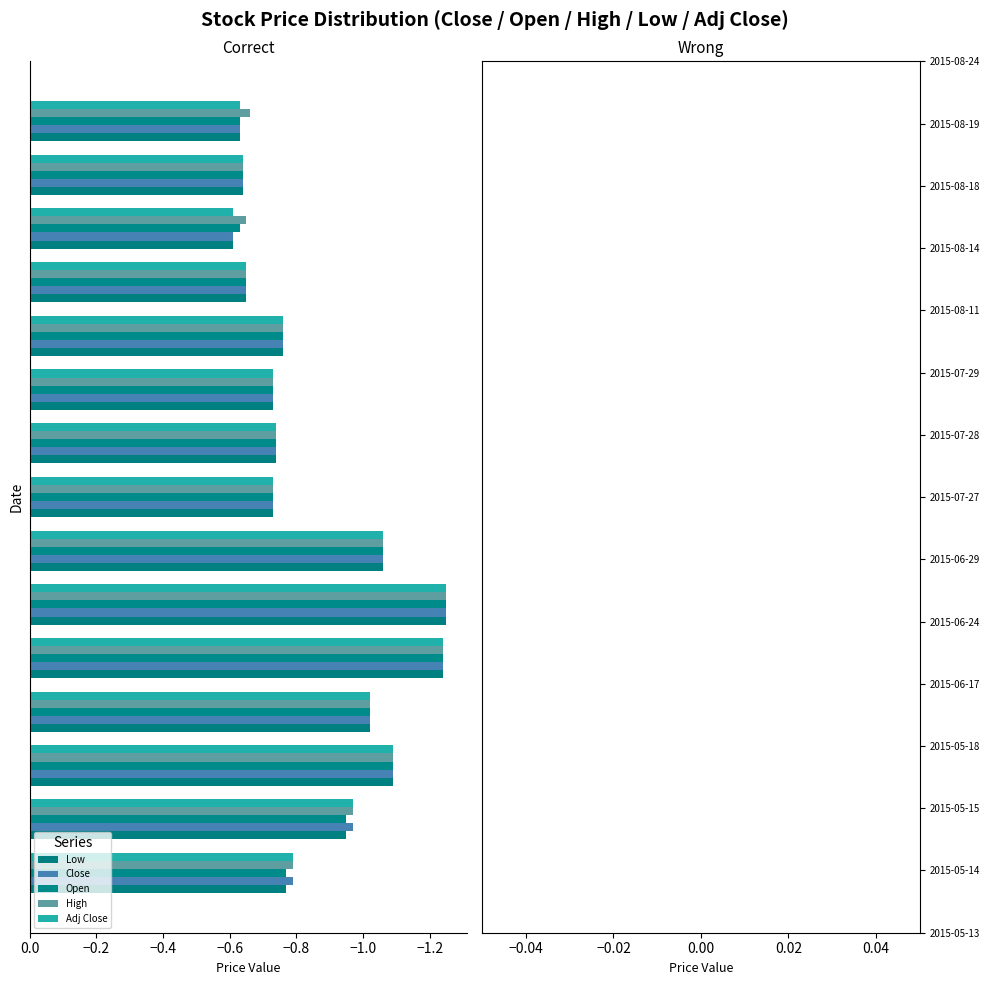

Count the number of categories in the chart.

15